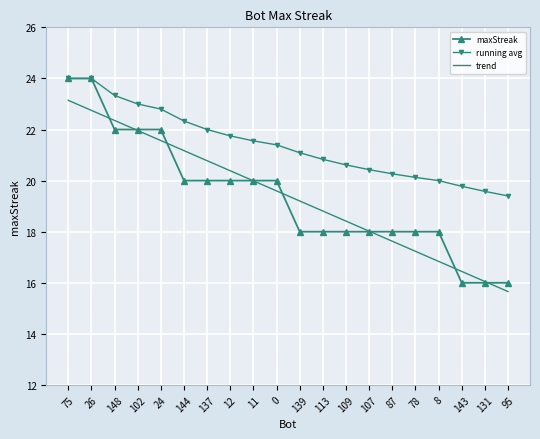

What position from the left is 26?

2